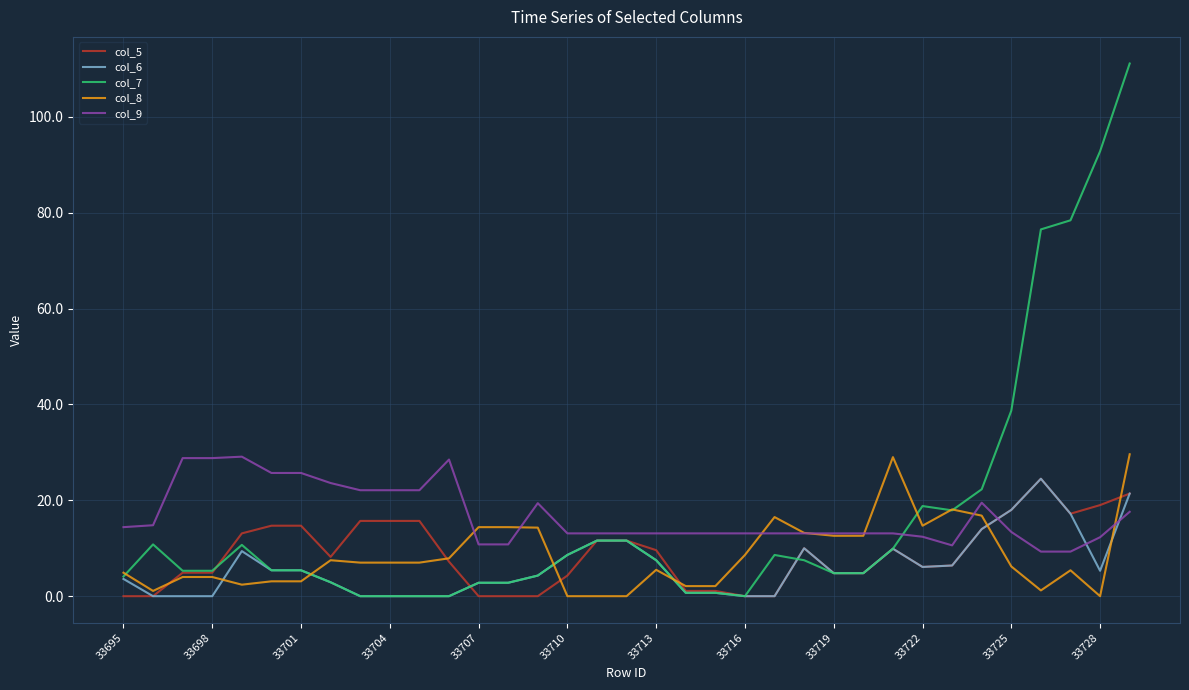

True or false: col_9 and col_6 cross at least once.

True